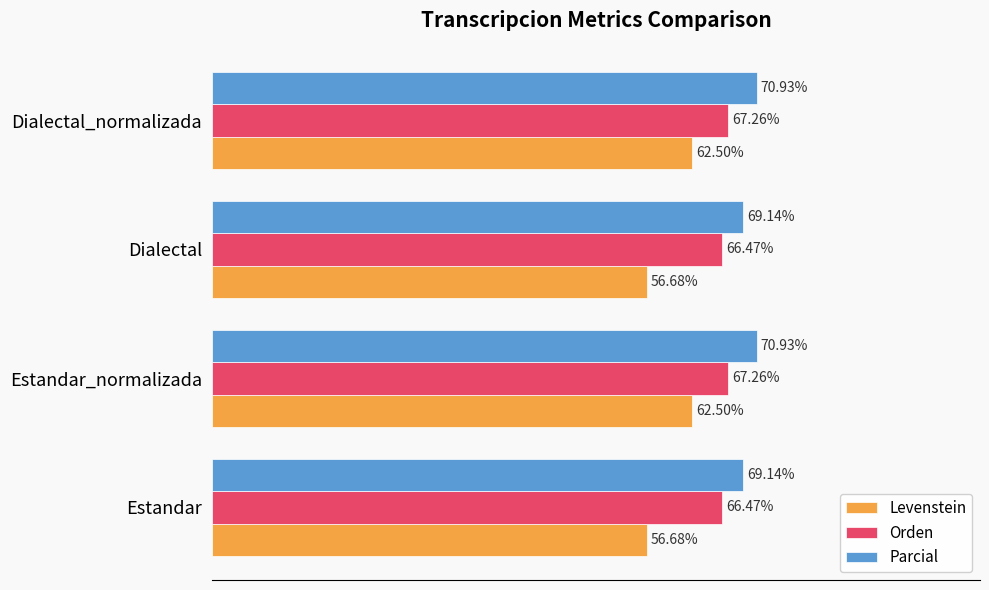

Between Dialectal and Dialectal_normalizada, which series saw the biggest shift?

Levenstein